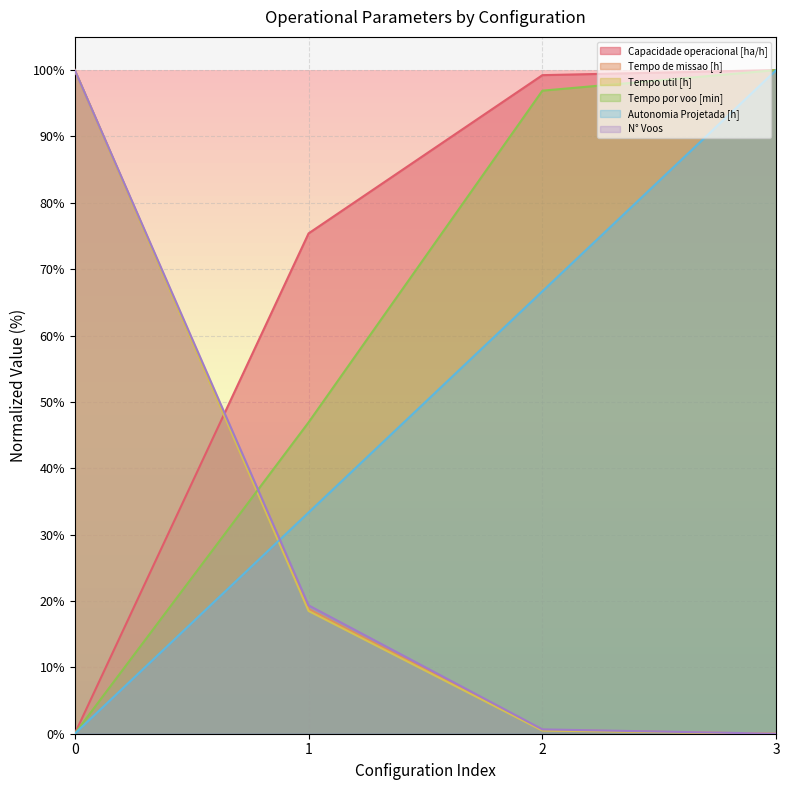

How many values in the Tempo de missao [h] series are below 18?

2